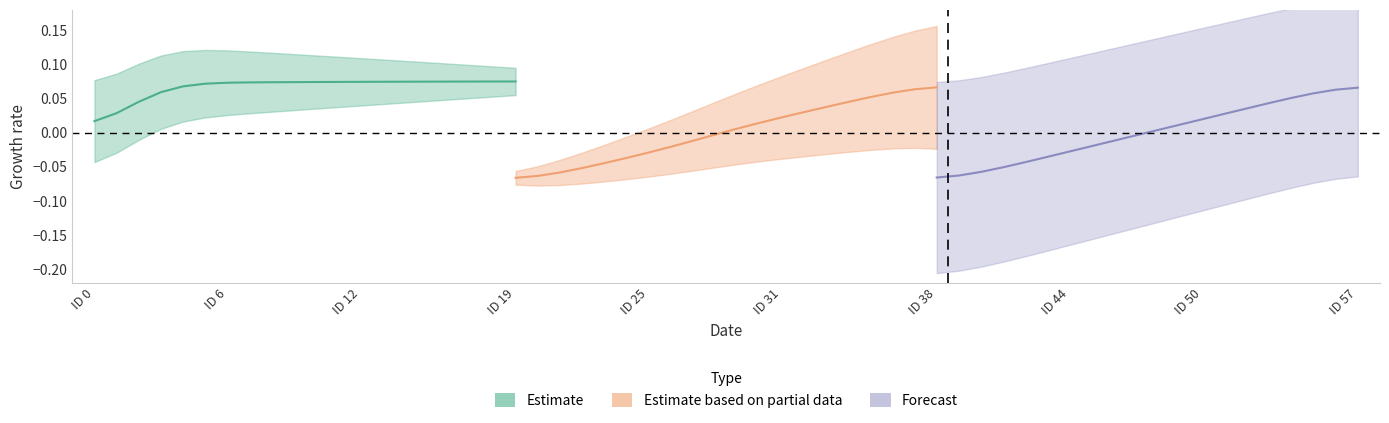

At which category is the sum across all series the highest?

19